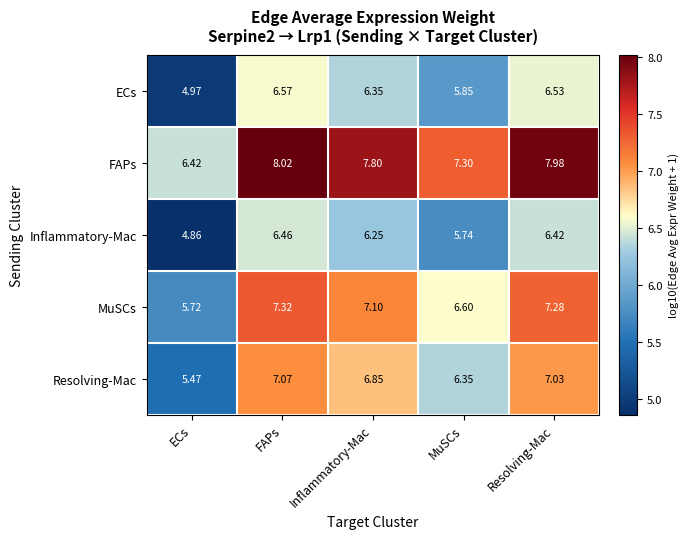

At MuSCs, list the series in order from largest to smallest.

FAPs, MuSCs, Resolving-Mac, ECs, Inflammatory-Mac